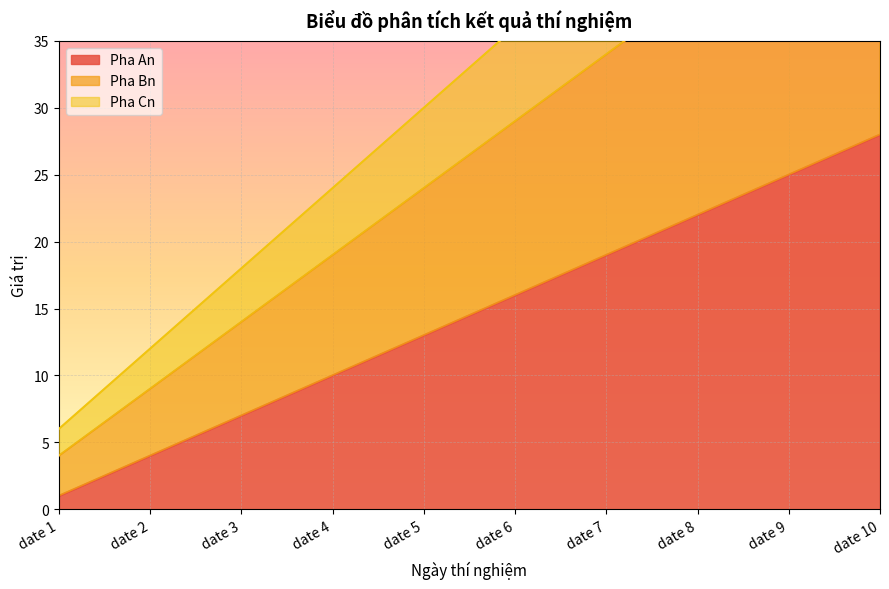

At which label does Pha Bn reach its peak?

date 10